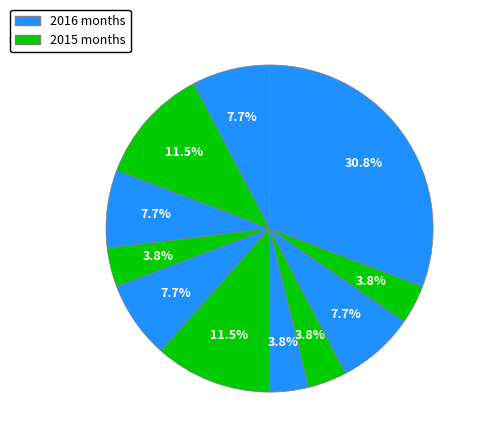

Count the number of slices in the pie.

11